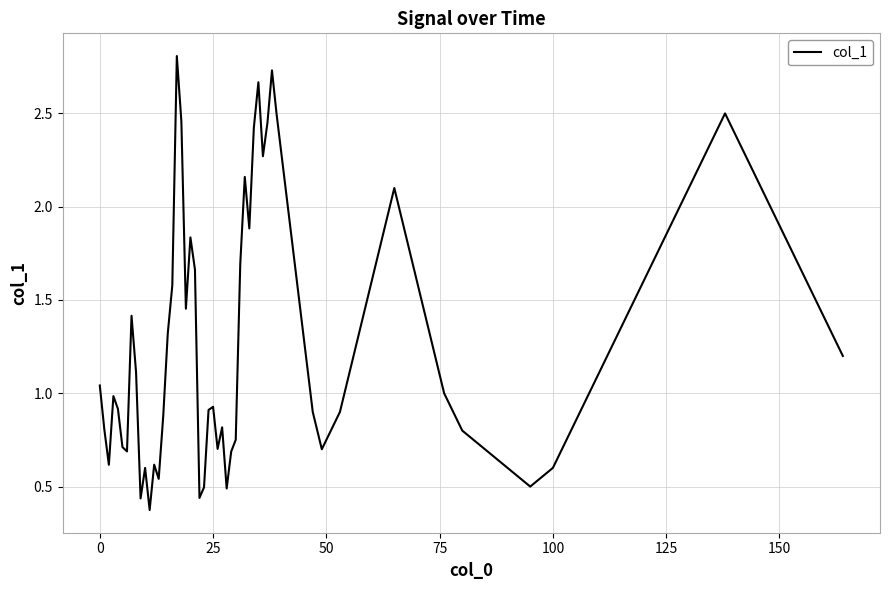

What is the greatest value displayed?

2.8